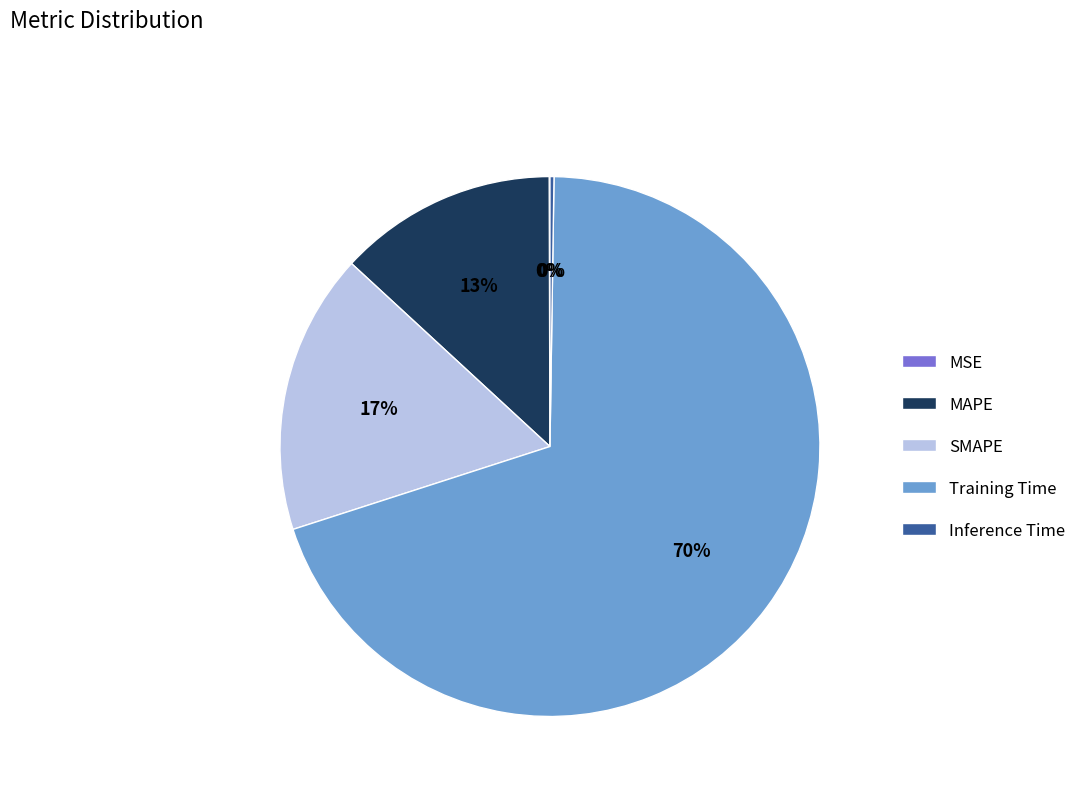

Do Training Time and SMAPE together represent more than half of the pie?

Yes